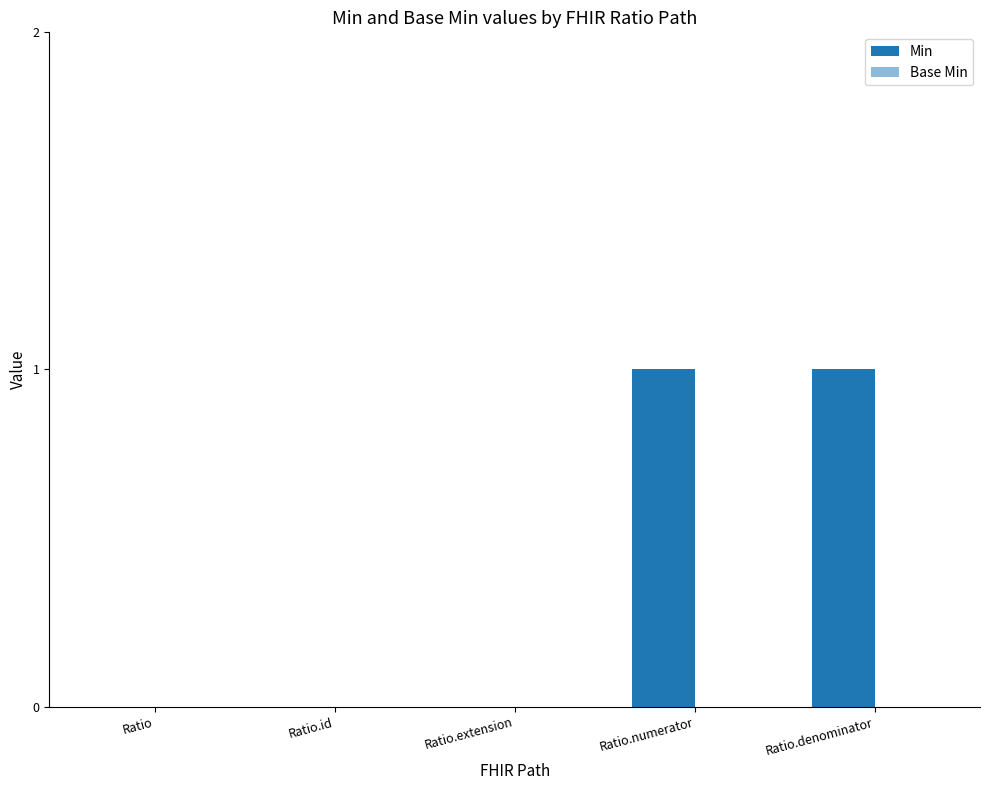

Reading left to right, what are all the values shown in this chart?

Min: 0	0	0	1	1
Base Min: 0	0	0	0	0